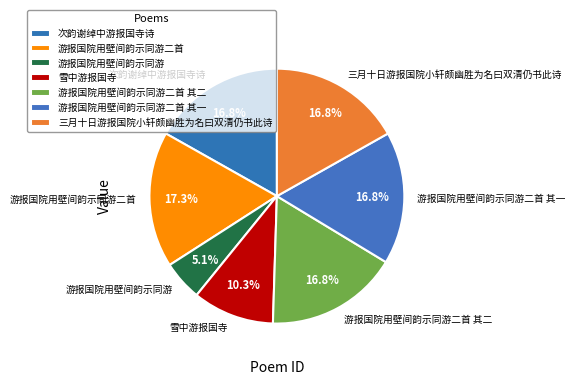

Which category has the smallest portion of the pie?

游报国院用壁间韵示同游